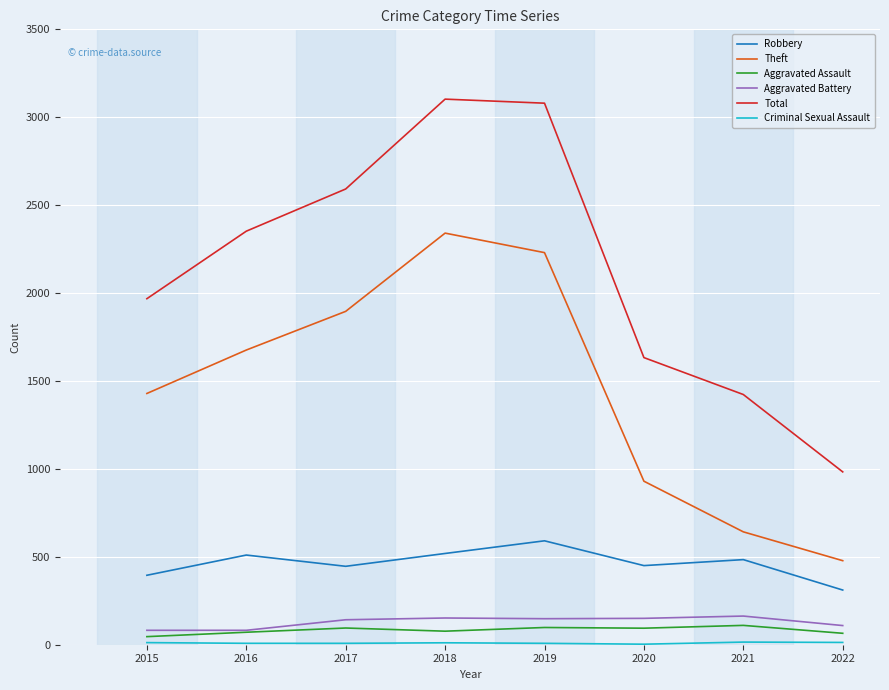

What is the approximate value of Robbery at 2018, to the nearest 50?

500